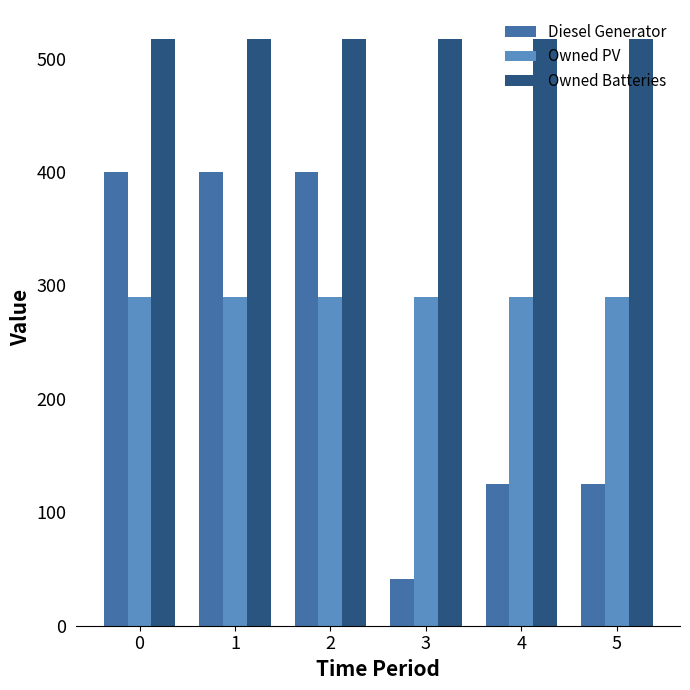

What is the value of the Owned PV bar at the 4th from the left?

290